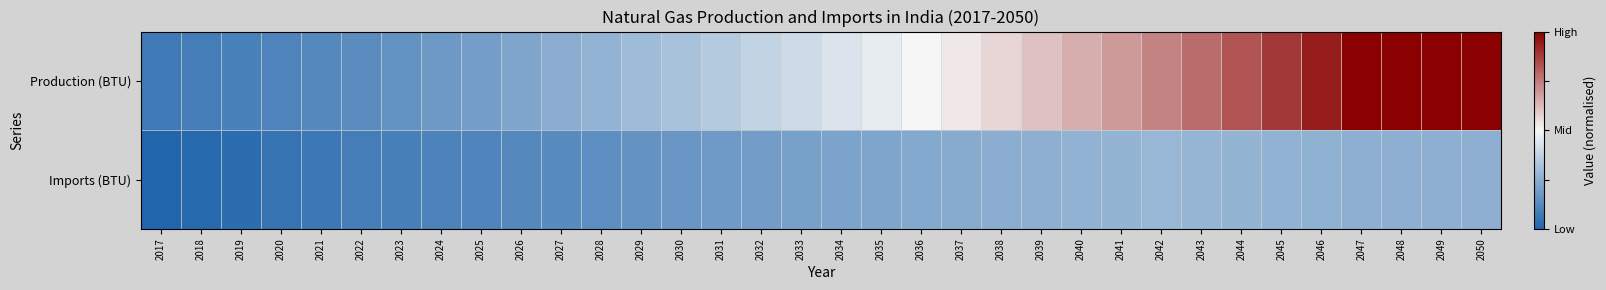

Which has a higher value, 2045 or 2035?

2045